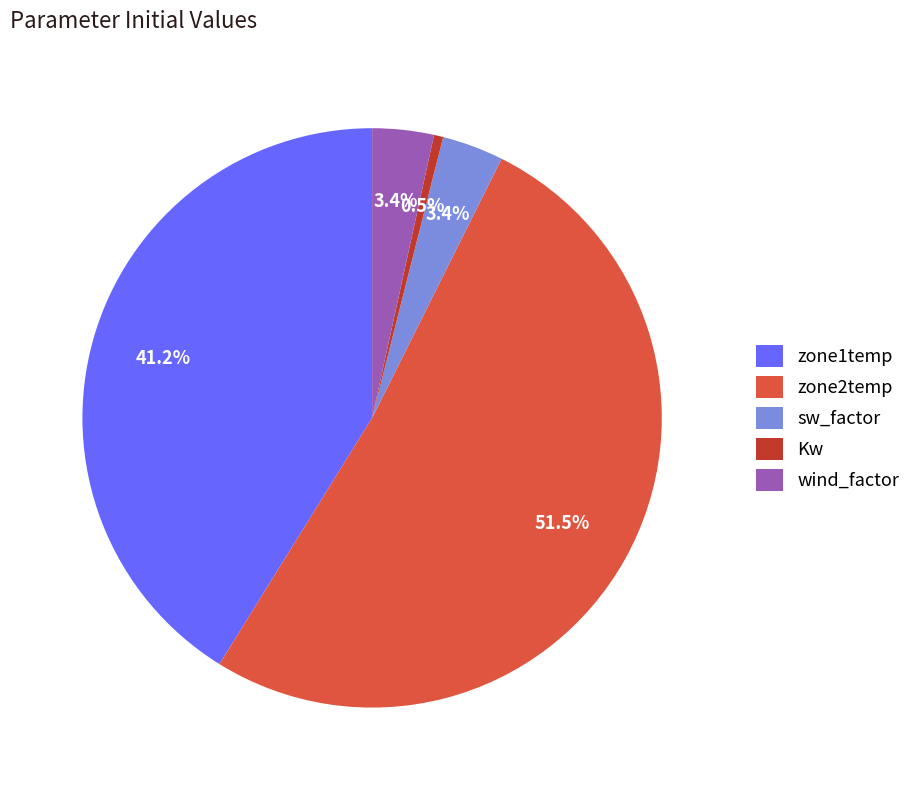

How many slices are in this pie chart?

5